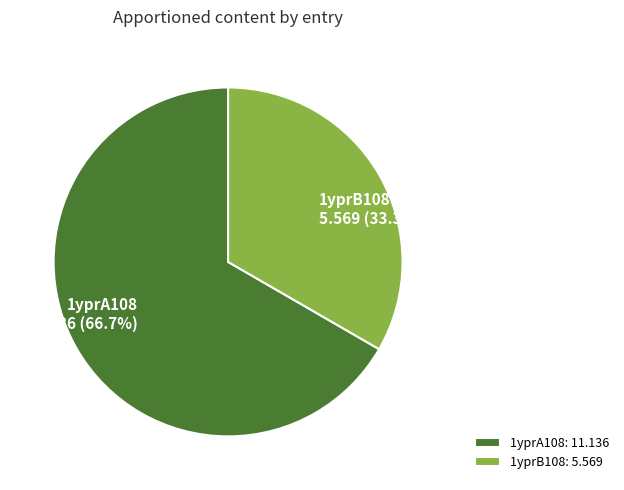

To the nearest percent, what is the average slice percentage?

50%